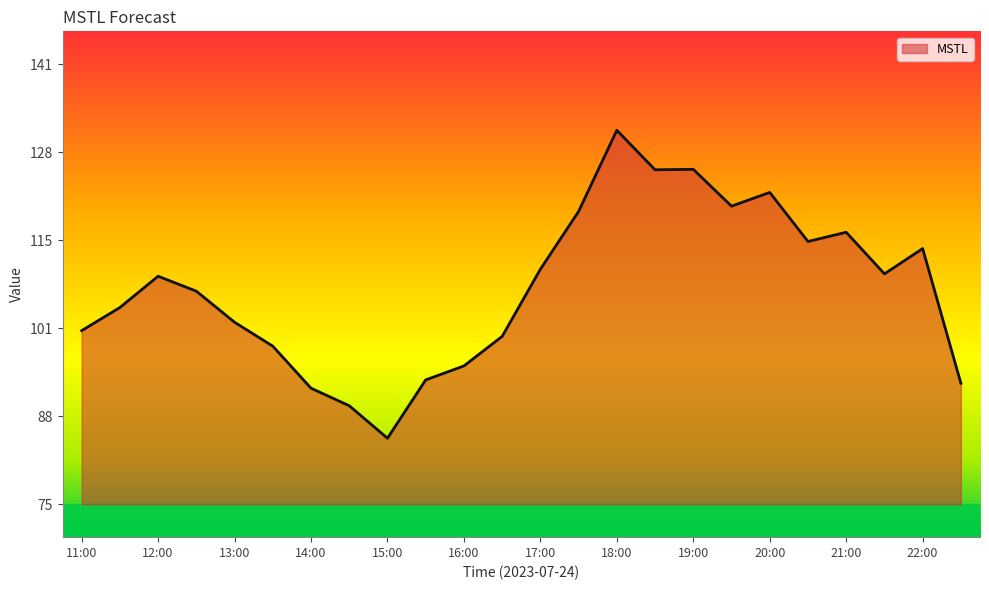

What is the difference between the maximum and minimum values?

46.7